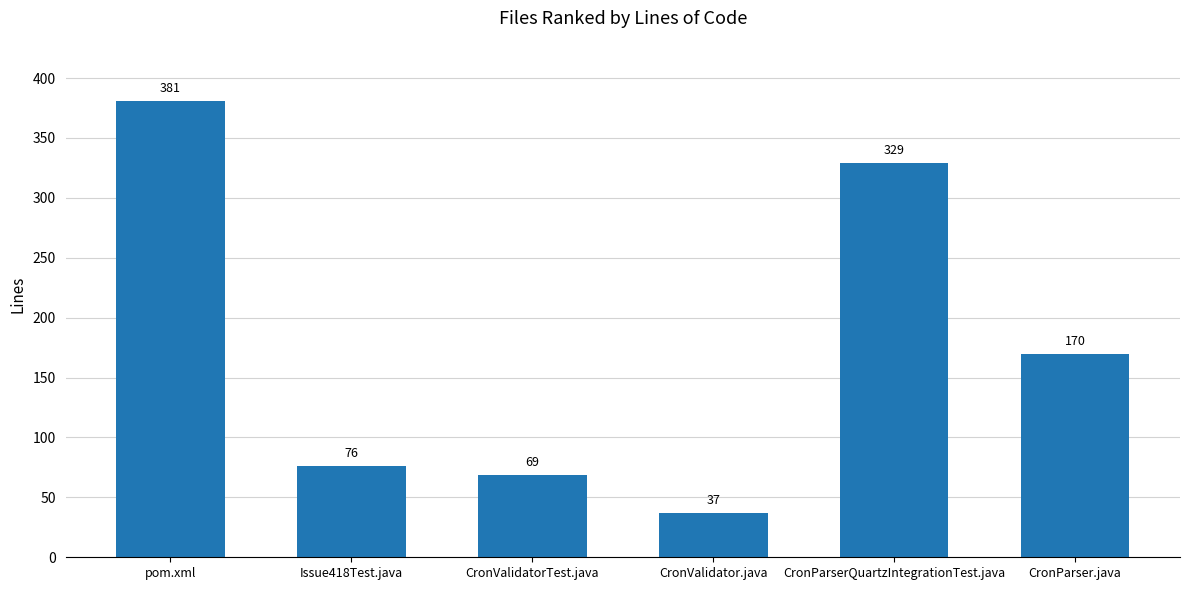

Rank the categories by value from highest to lowest.

pom.xml, CronParserQuartzIntegrationTest.java, CronParser.java, Issue418Test.java, CronValidatorTest.java, CronValidator.java